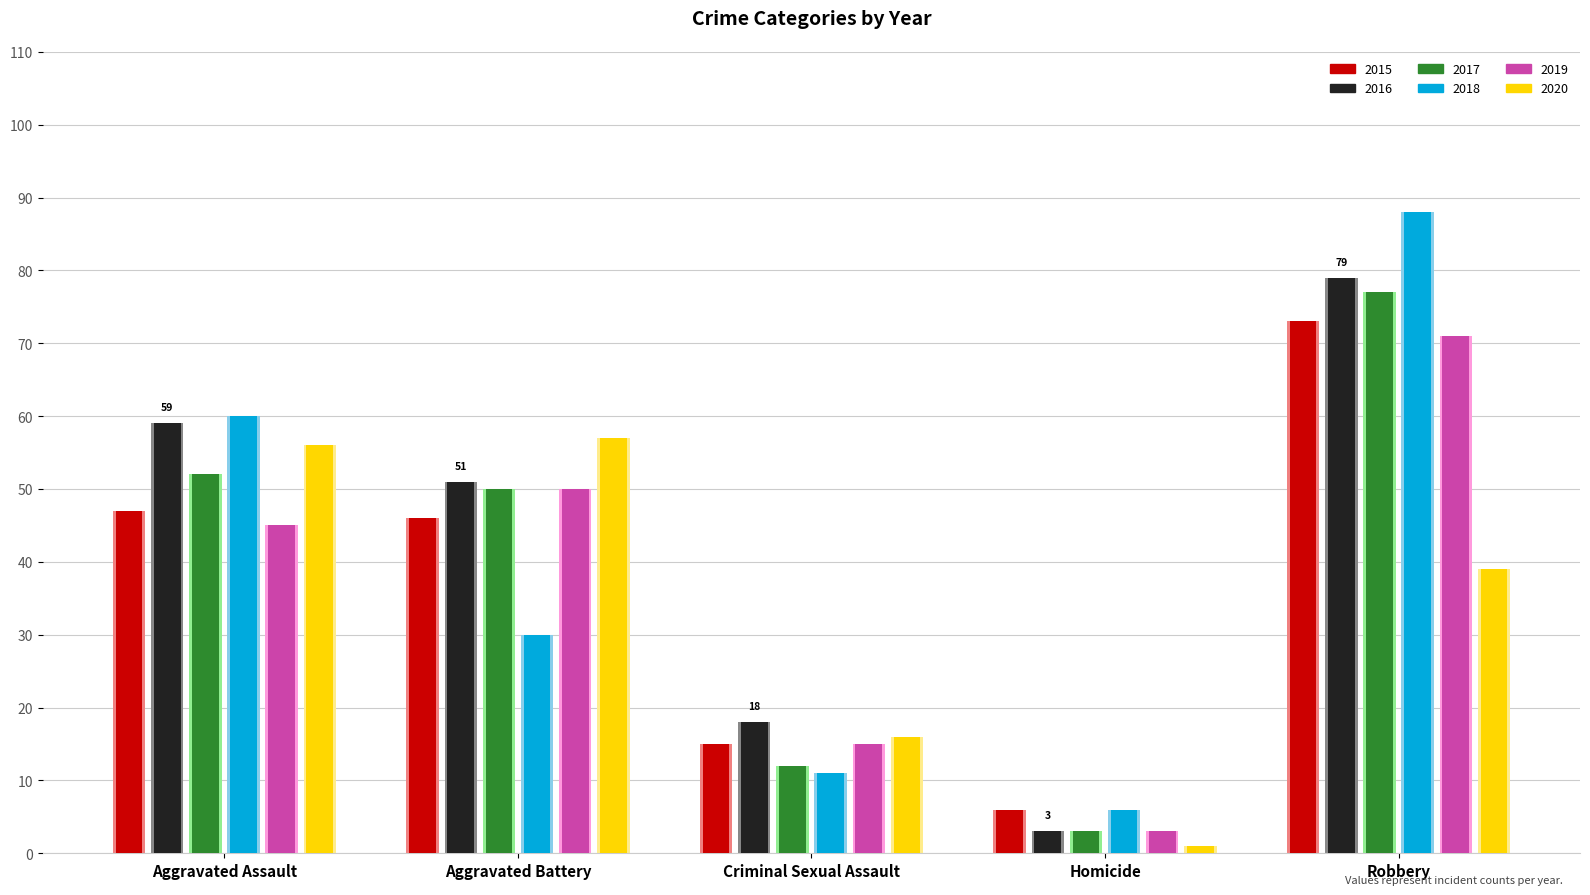

Reading left to right, transcribe all the data shown in this chart.

2015: Aggravated Assault=47	Aggravated Battery=46	Criminal Sexual Assault=15	Homicide=6	Robbery=73
2016: Aggravated Assault=59	Aggravated Battery=51	Criminal Sexual Assault=18	Homicide=3	Robbery=79
2017: Aggravated Assault=52	Aggravated Battery=50	Criminal Sexual Assault=12	Homicide=3	Robbery=77
2018: Aggravated Assault=60	Aggravated Battery=30	Criminal Sexual Assault=11	Homicide=6	Robbery=88
2019: Aggravated Assault=45	Aggravated Battery=50	Criminal Sexual Assault=15	Homicide=3	Robbery=71
2020: Aggravated Assault=56	Aggravated Battery=57	Criminal Sexual Assault=16	Homicide=1	Robbery=39